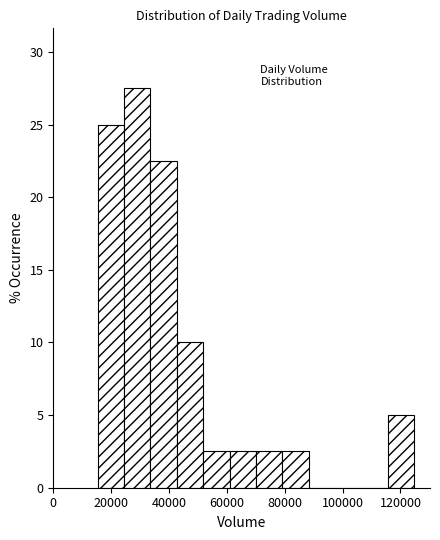

How tall is the bar that spans 116000 to 124000 on the x-axis? Neither the bar edges nor the heights are printed on the chart, so give them approximately, as read against the axes.

5.0